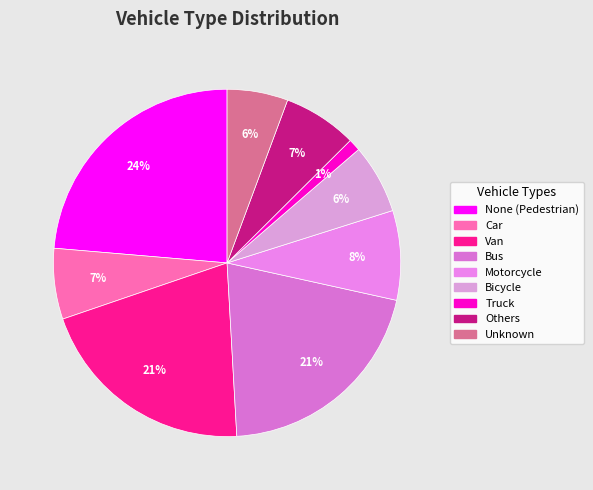

To the nearest percent, what is the average slice percentage?

11%